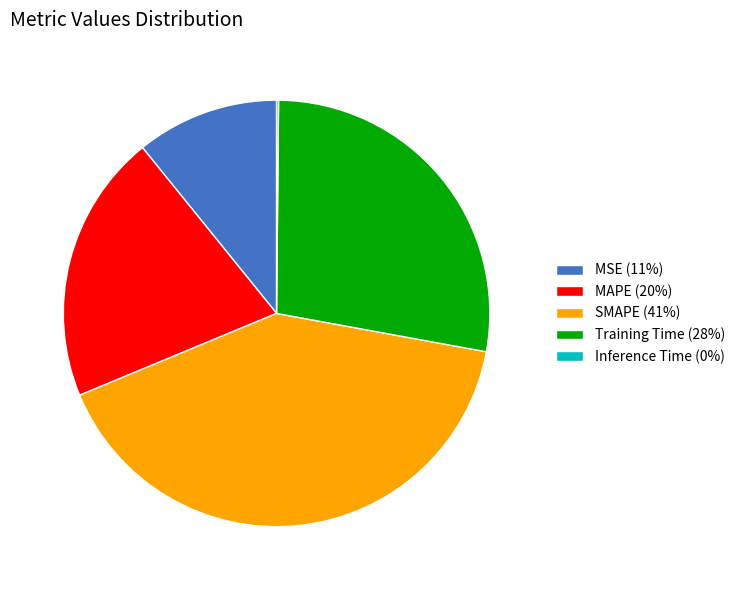

Is it true that MAPE is 20% of the pie?

True